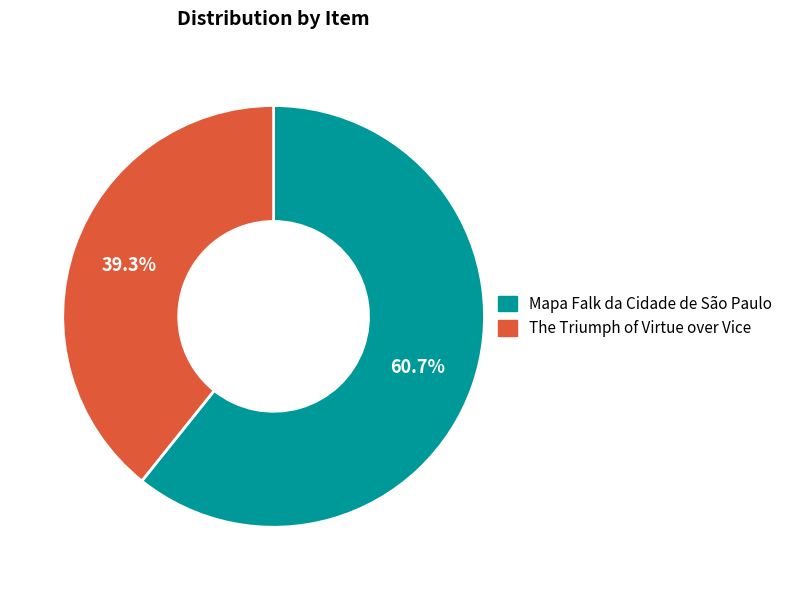

To the nearest percent, what is the difference between the largest and smallest slice percentages?

21%